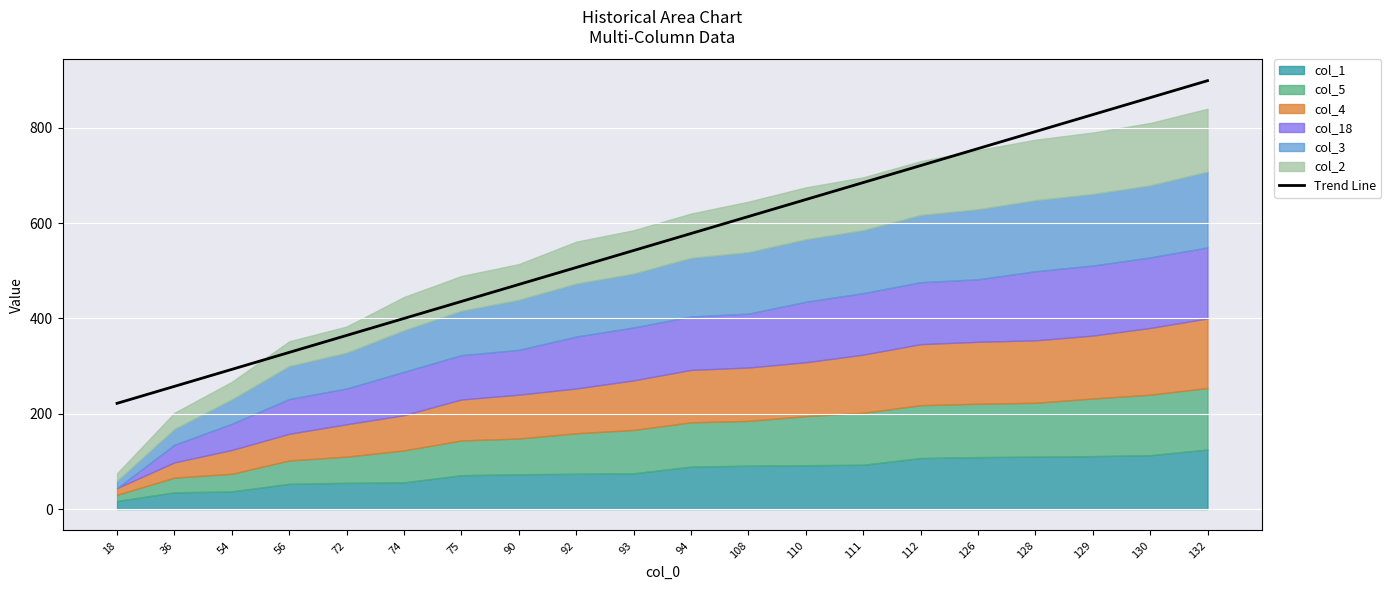

List the labels in order of value, largest first.

132, 130, 129, 128, 126, 112, 111, 110, 108, 94, 93, 92, 90, 75, 74, 72, 56, 54, 36, 18